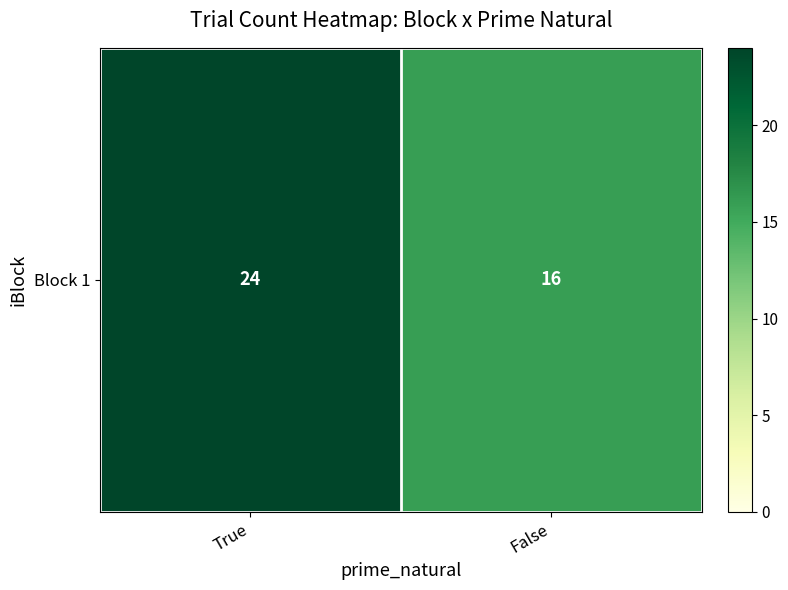

What is the maximum value shown in the chart?

24